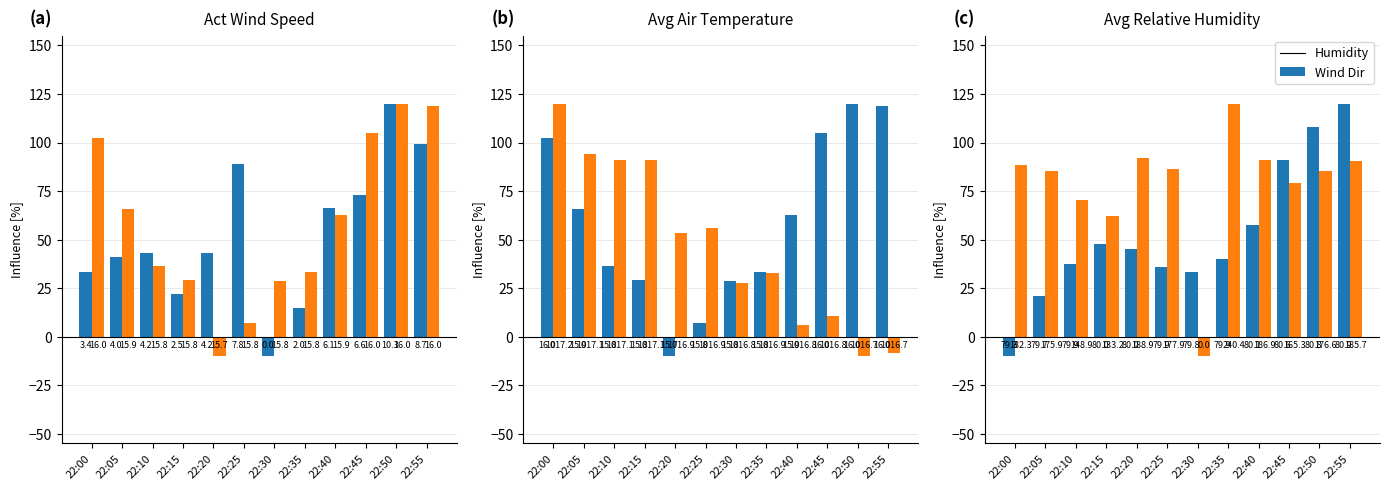

Rank the categories by Air Temp value from highest to lowest.

22:50, 22:55, 22:45, 22:00, 22:05, 22:40, 22:10, 22:35, 22:15, 22:30, 22:25, 22:20